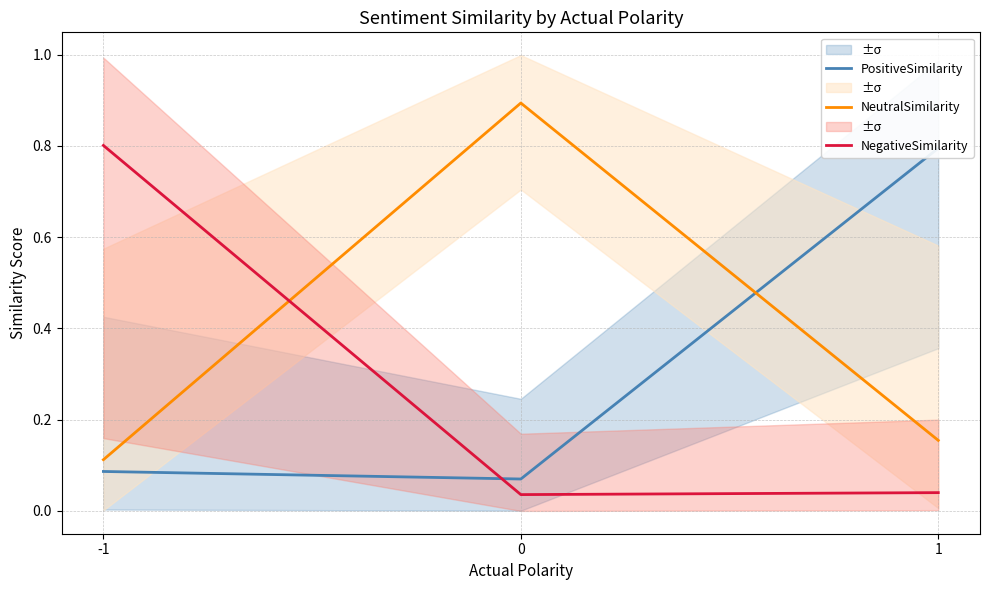

Reading right to left, list all the values displayed in this chart.

PositiveSimilarity: 0.8	0.1	0.1
NeutralSimilarity: 0.2	0.9	0.1
NegativeSimilarity: 0.0	0.0	0.8